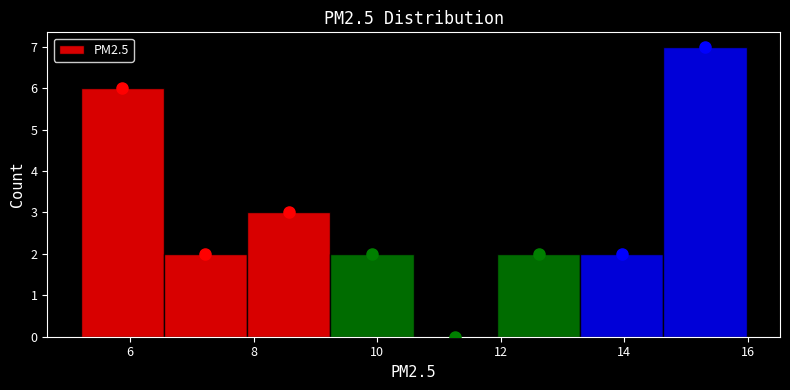

What is the height of the bar covering 6.6 to 7.8 on the x-axis? Neither the bar edges nor the heights are printed on the chart, so give them approximately, as read against the axes.

2